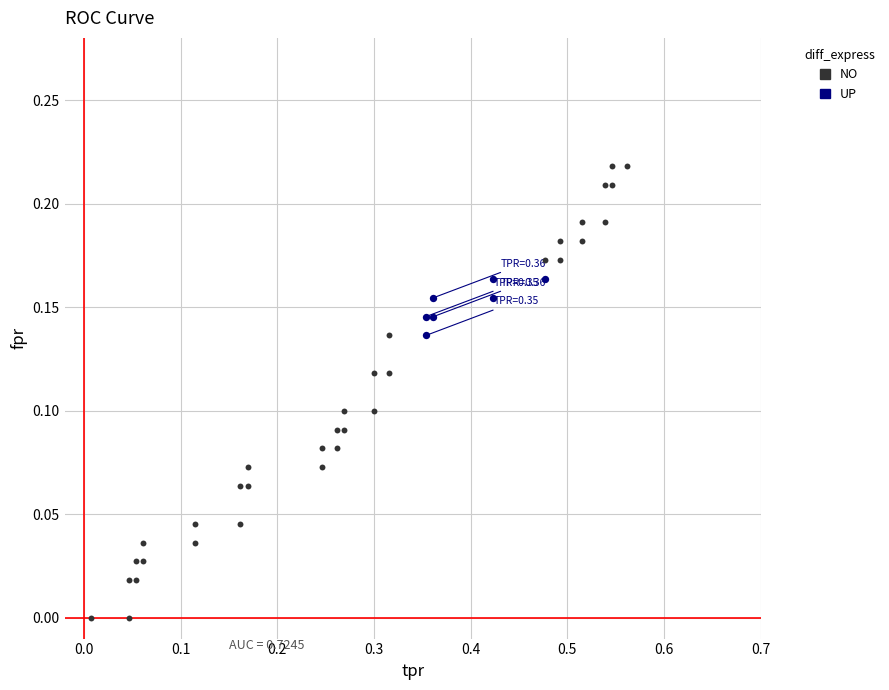

Which series has the widest spread of Y values?

NO